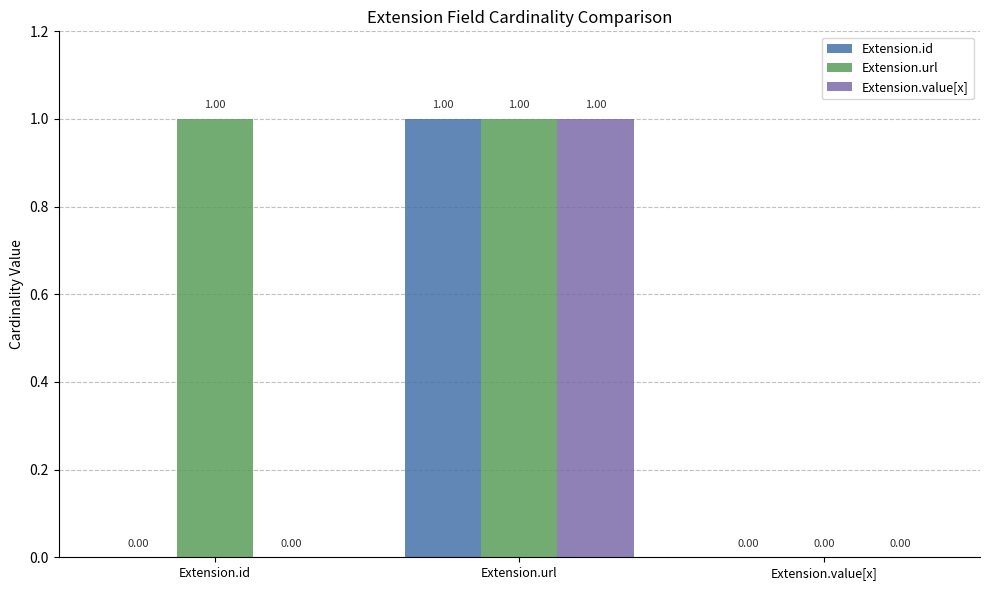

At which category is the sum across all series the highest?

Extension.url